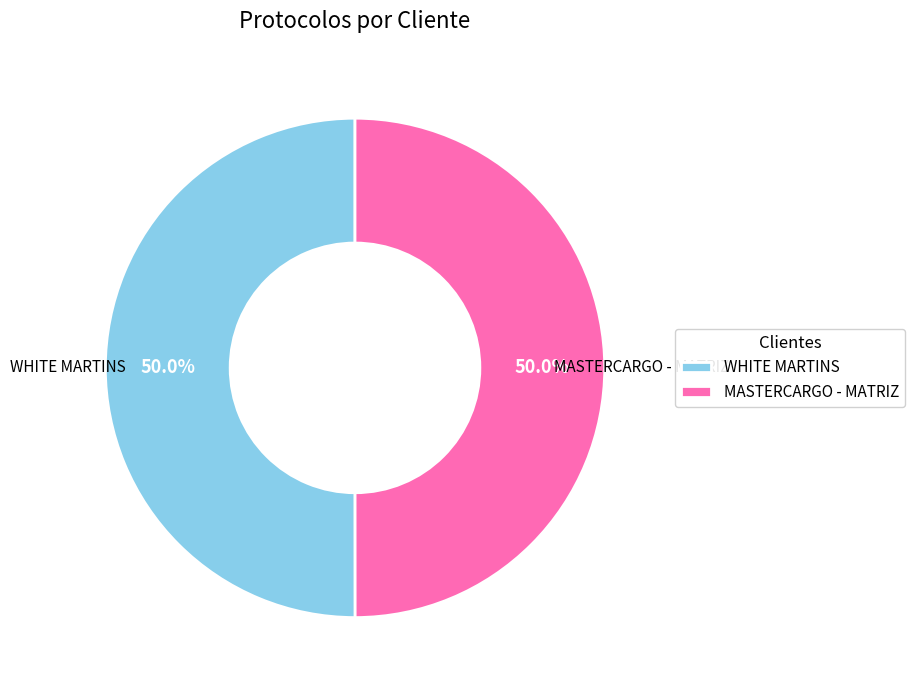

To the nearest percent, what is the average slice percentage?

50%